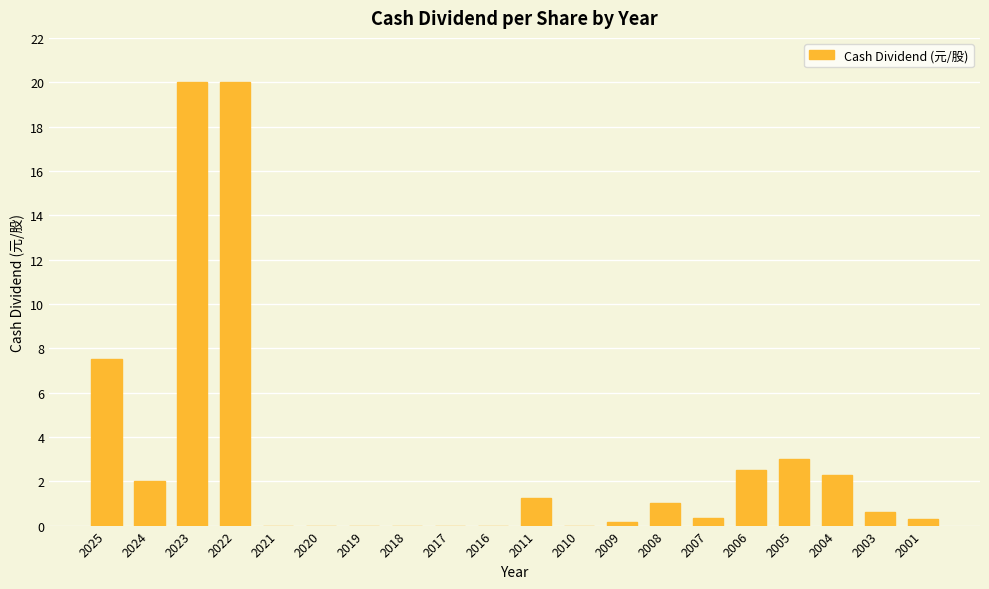

What is the maximum value shown in the chart?

20.0